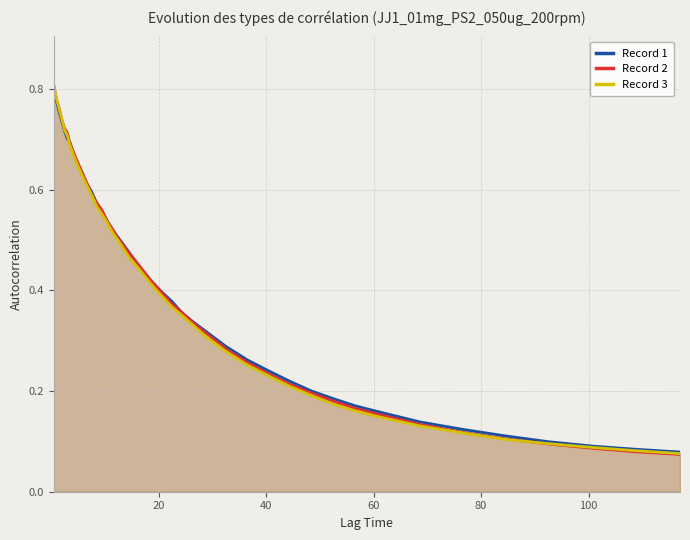

At how many categories does at least one series exceed 0?

40